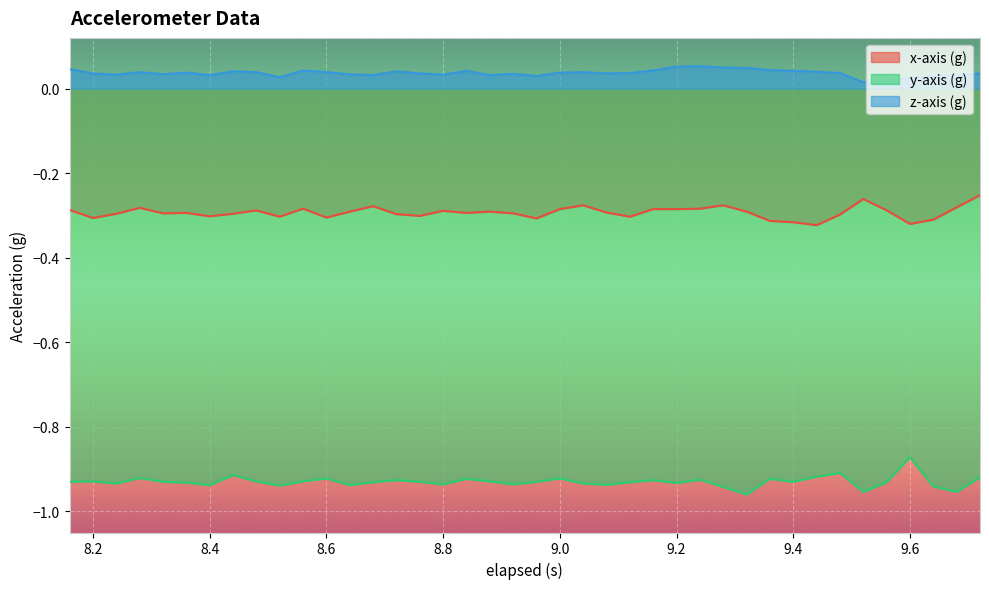

List the series in order of their peak value, lowest first.

y-axis (g), x-axis (g), z-axis (g)